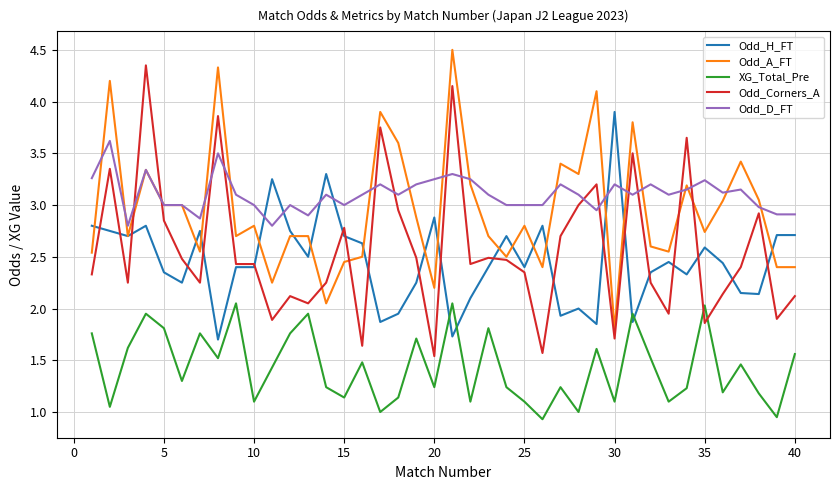

What is the lowest value of the Odd_H_FT series?

1.7